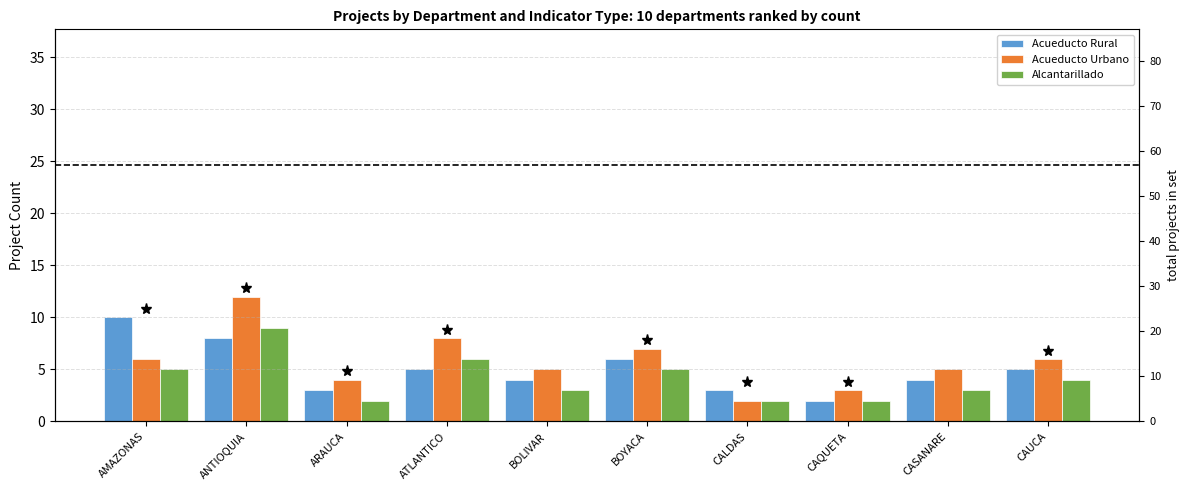

How many values in the Acueducto Rural series are below 5?

5